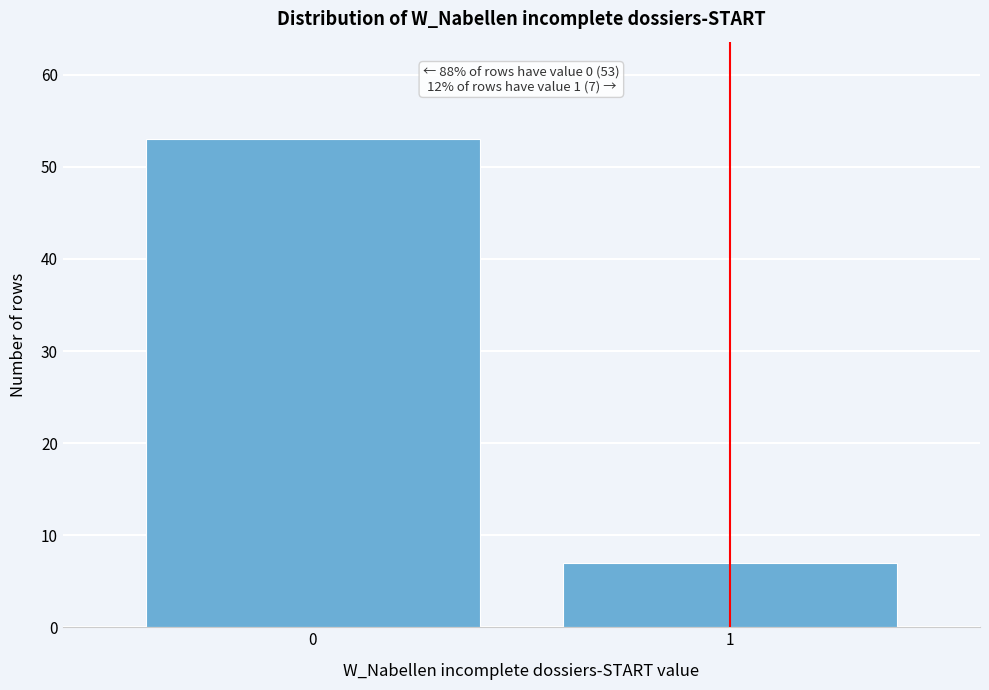

Reading left to right, transcribe all the data shown in this chart.

0=53	1=7